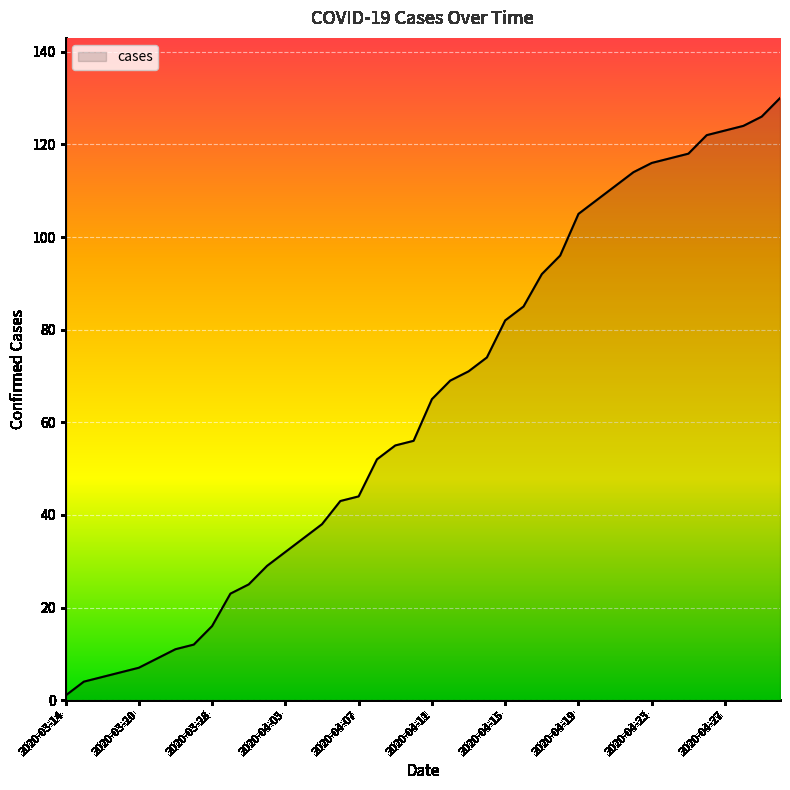

What is the difference between the maximum and minimum values?

129